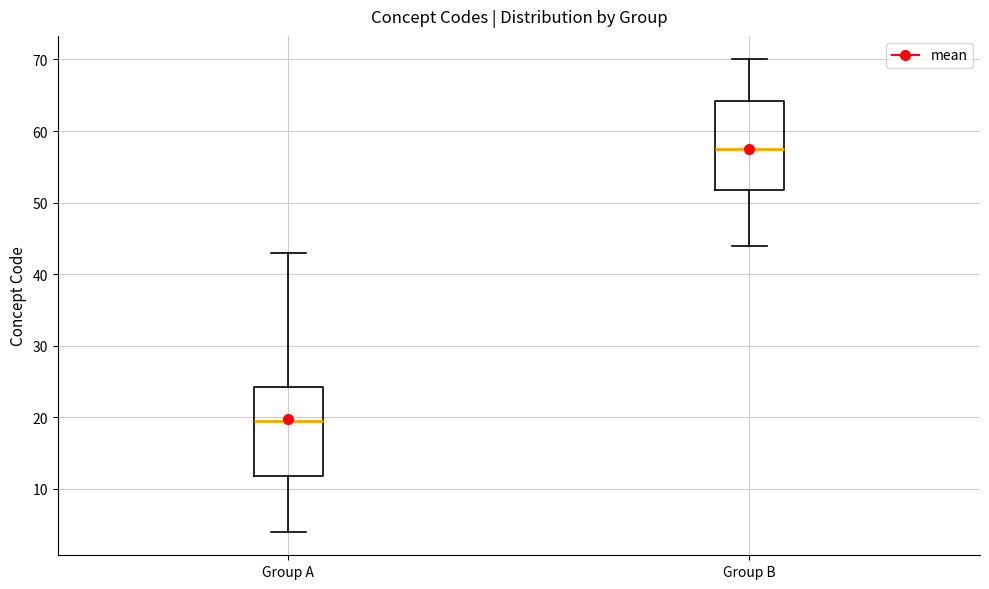

Which box has the highest median line?

Group B